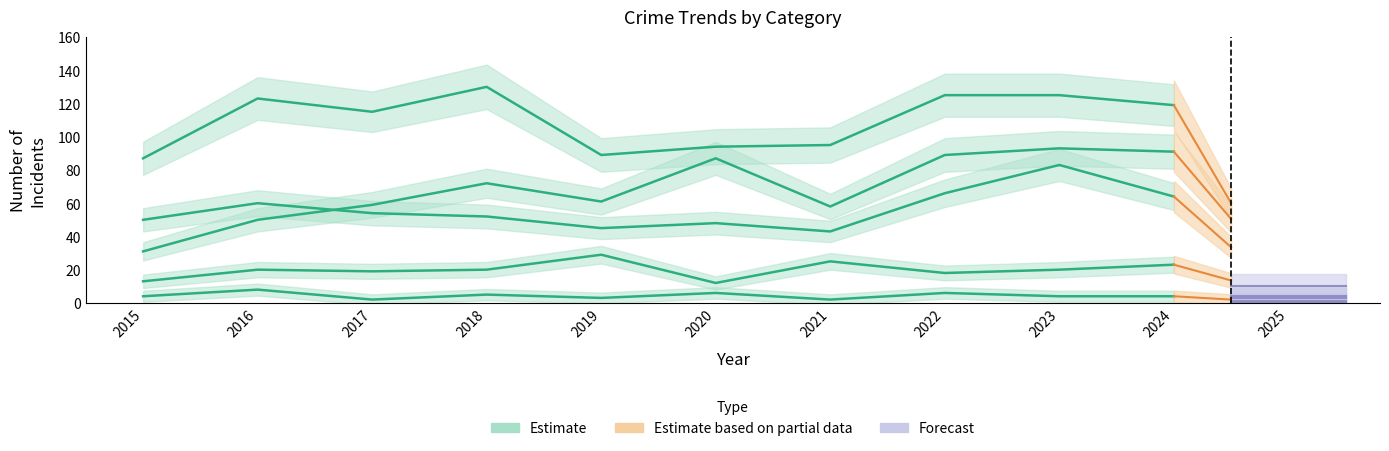

At how many categories does at least one series exceed 27?

10